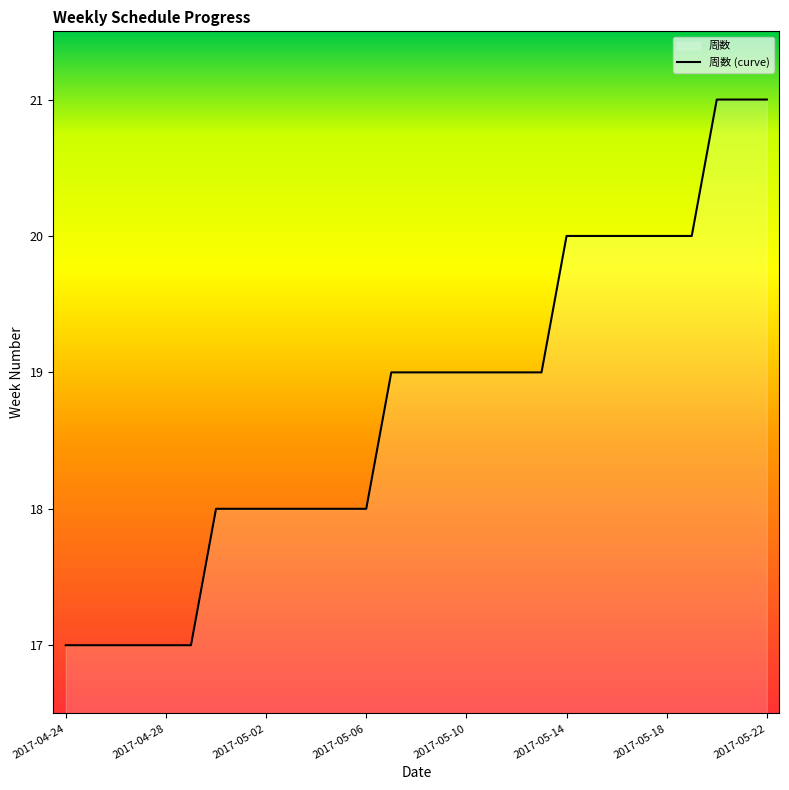

Count the number of categories in the chart.

29